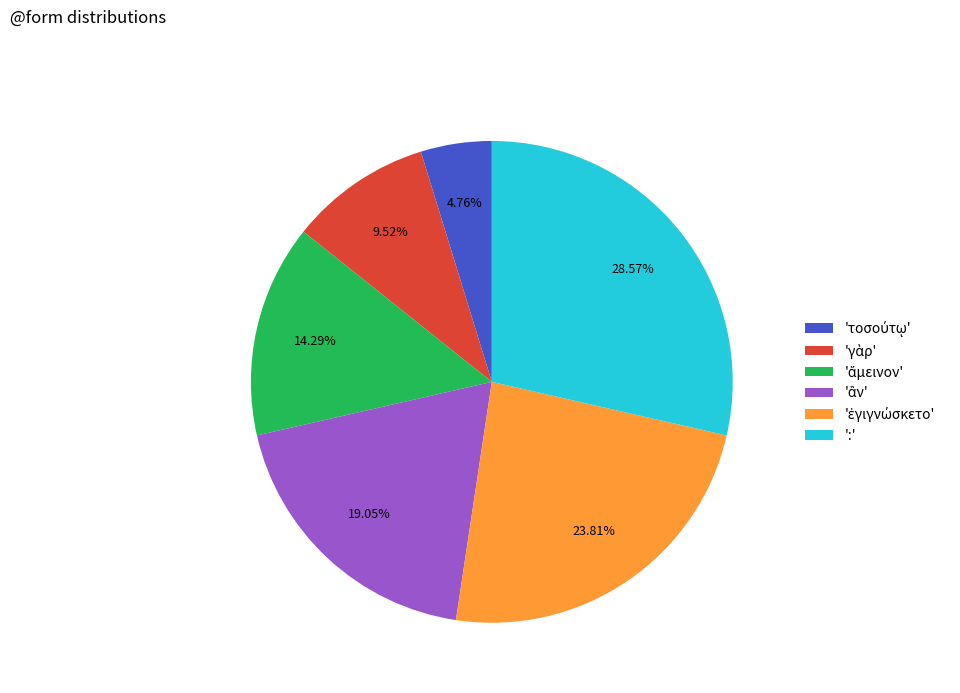

How many segments does this pie chart have?

6